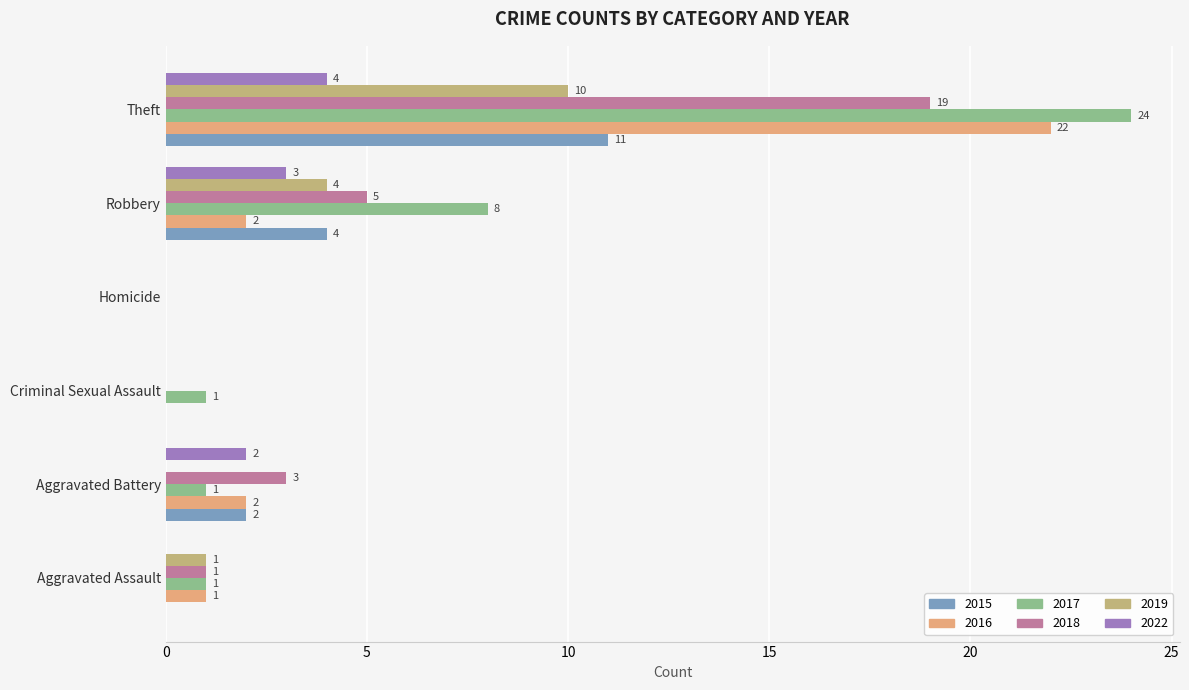

What is the total value across all series at Aggravated Battery?

10